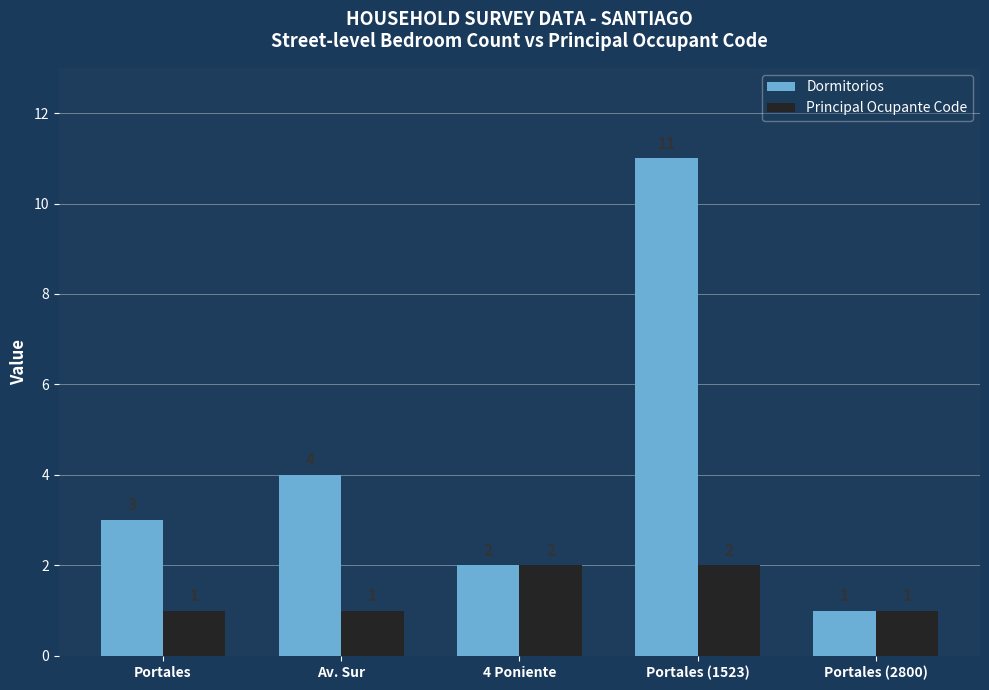

True or false: Principal Ocupante Code has a value of 2 at Portales.

False